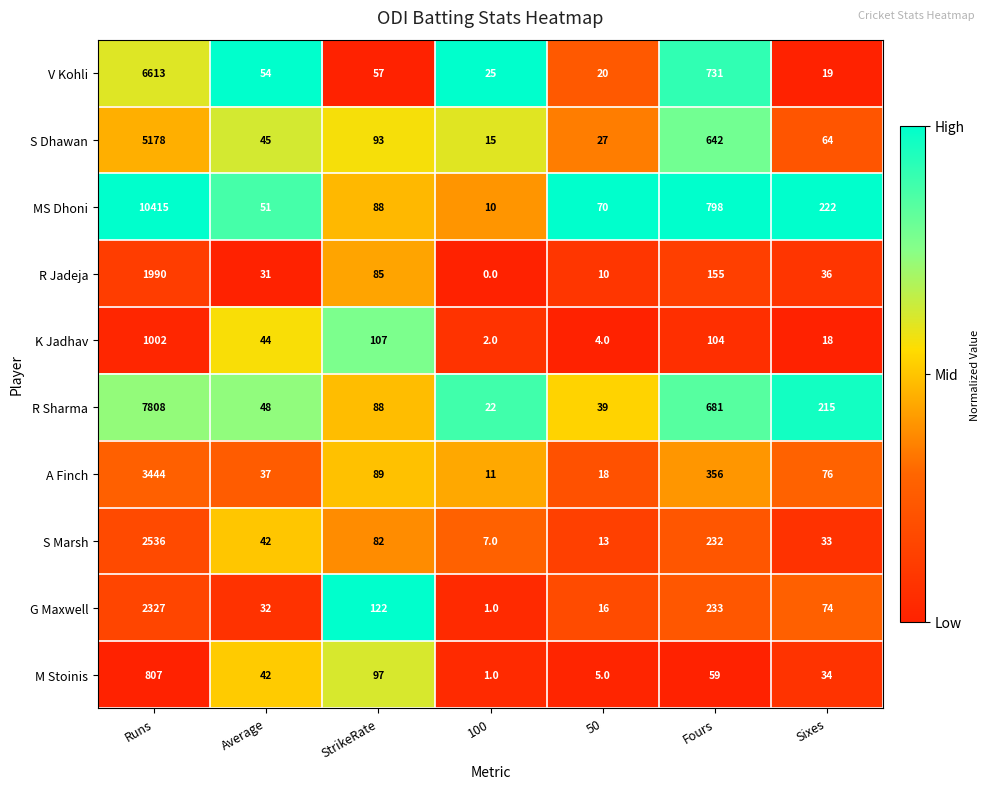

Which category has the lowest value in the M Stoinis series?

100